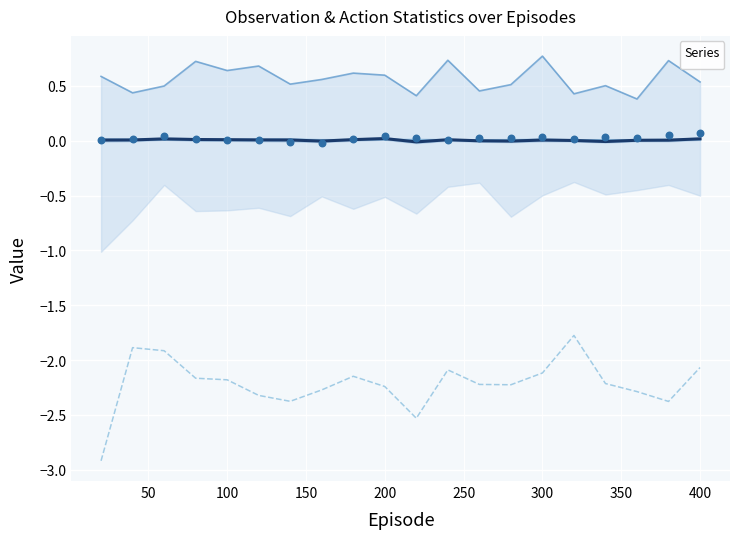

At how many categories does at least one series exceed 0?

20